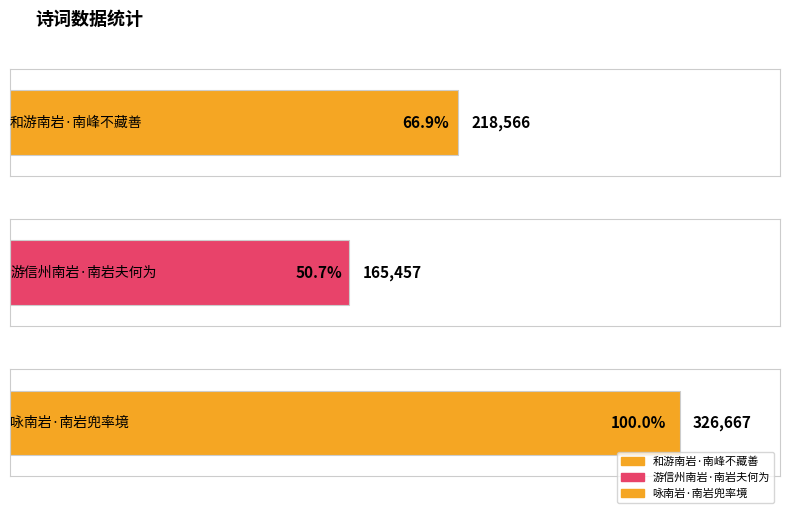

How many values exceed 218566?

1